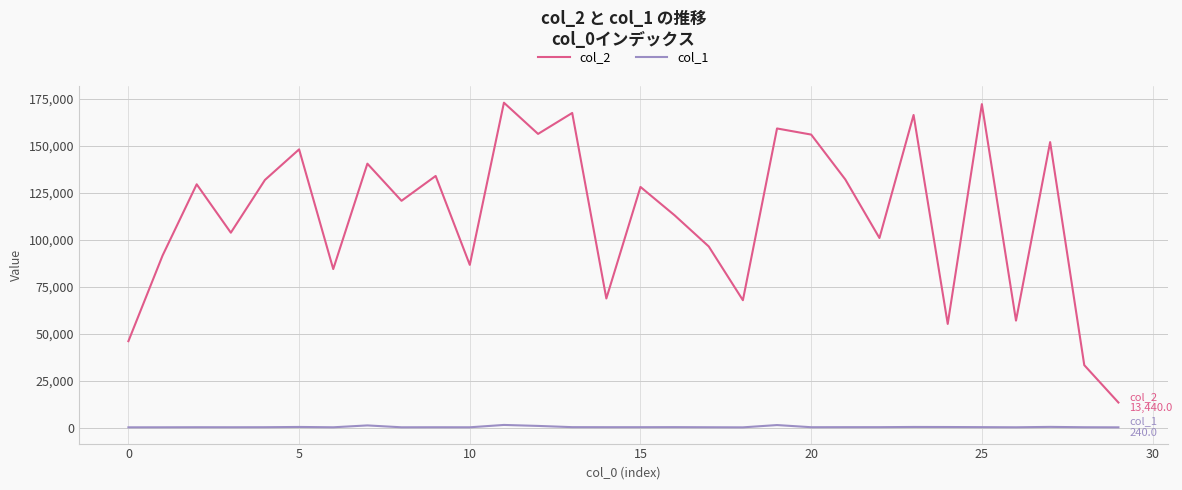

True or false: col_2 and col_1 intersect in this chart.

False